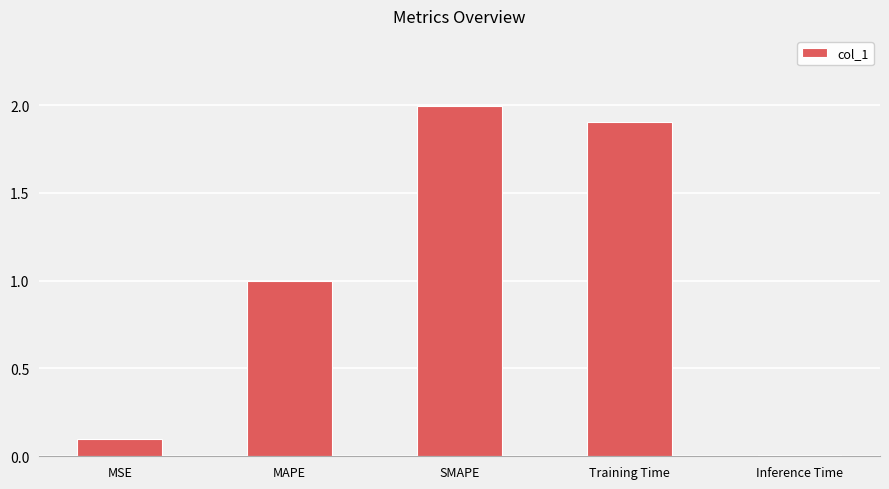

Rank the categories by value from highest to lowest.

SMAPE, Training Time, MAPE, MSE, Inference Time